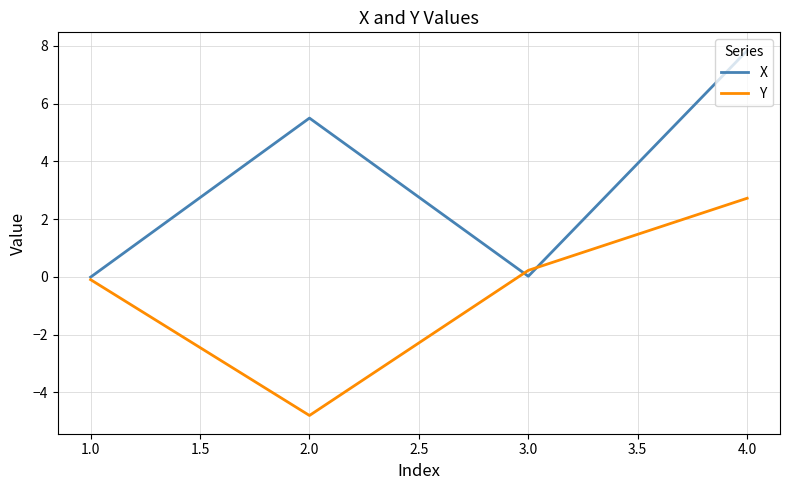

How many values in the X series are below 5?

2